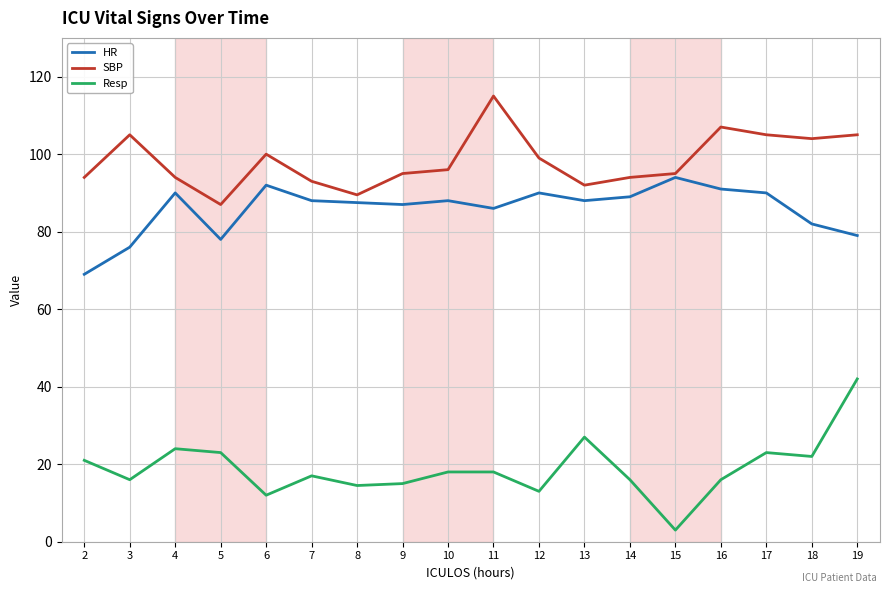

Is the value of Resp at 19 greater than the value of SBP at 3?

No